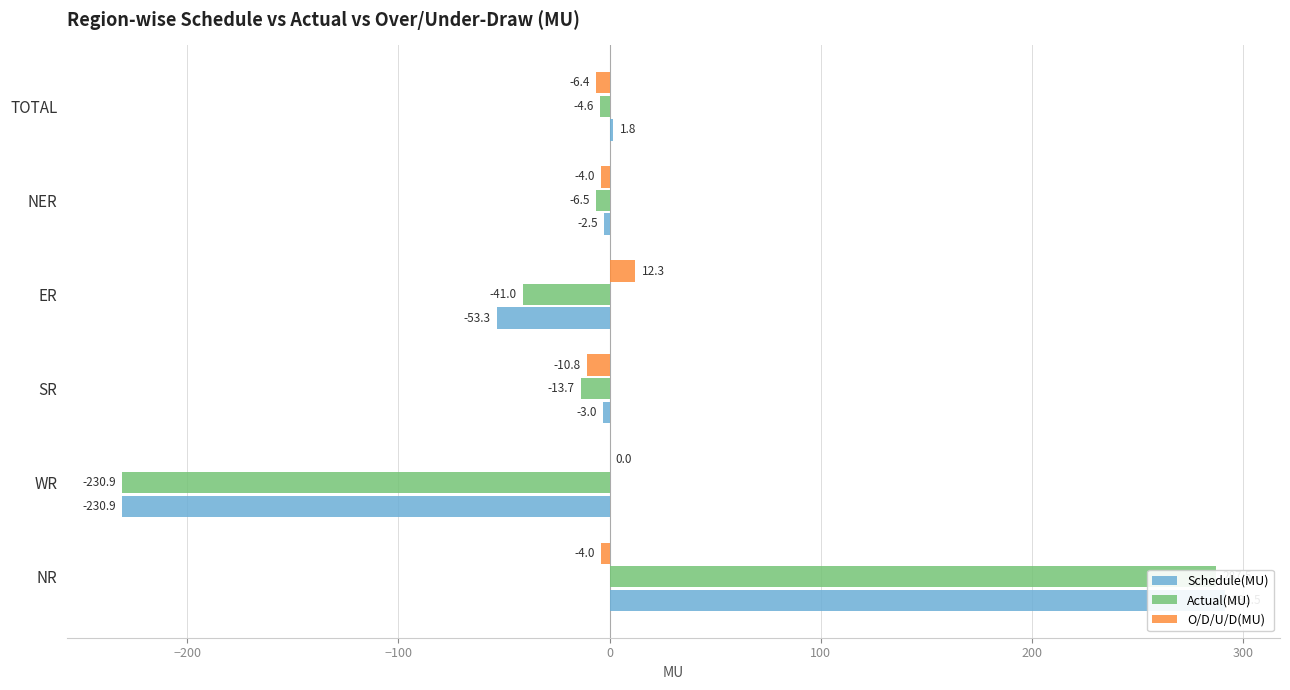

Which series has the largest total across all categories?

Schedule(MU)